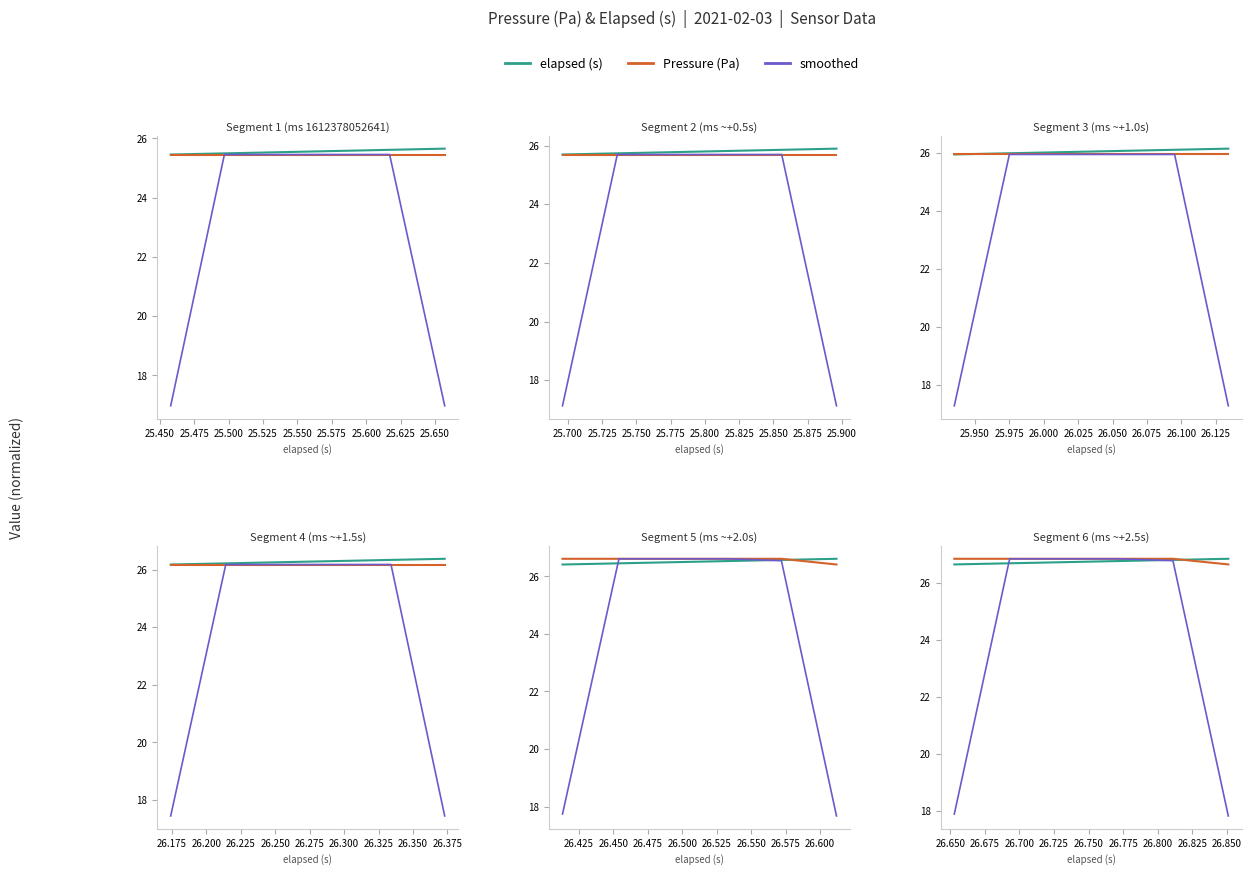

True or false: Pressure (Pa) has more than 1 interior local peaks.

False